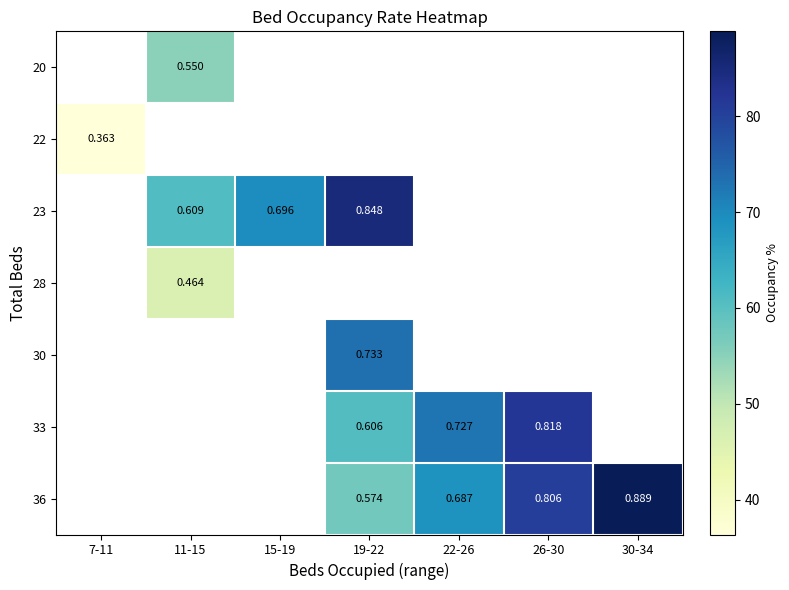

Is the value of 36 at 26-30 greater than the value of 23 at 15-19?

Yes